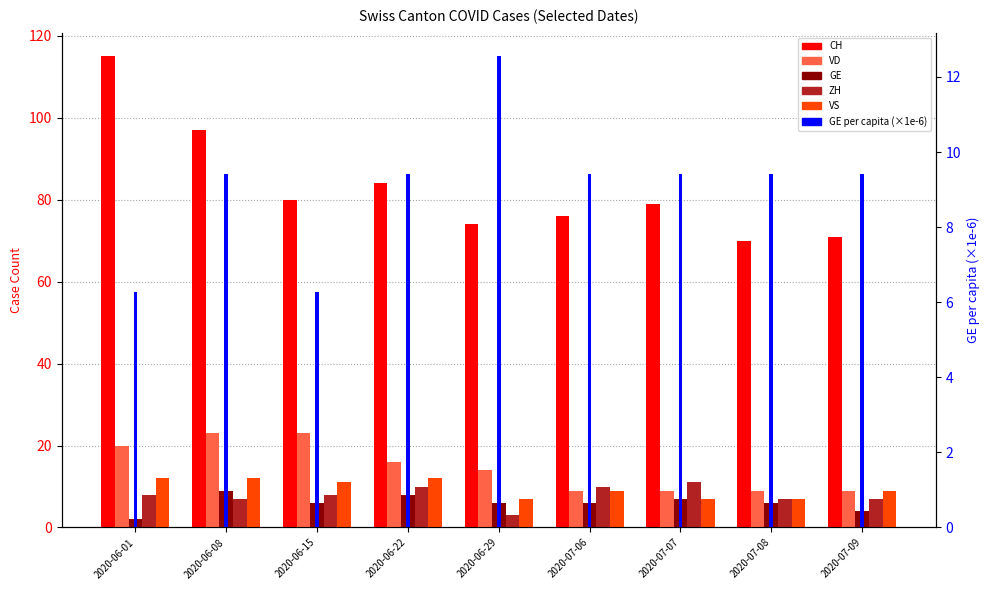

Count the VD values in the range 9 to 20.

7